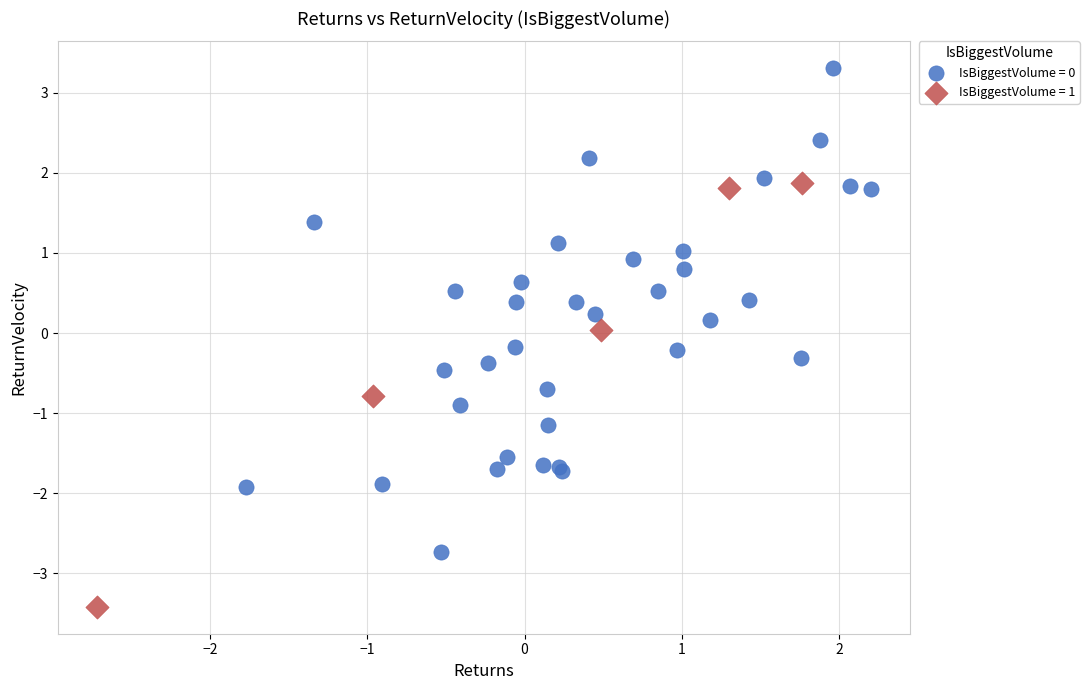

Which series reaches the minimum Y coordinate?

IsBiggestVolume = 1